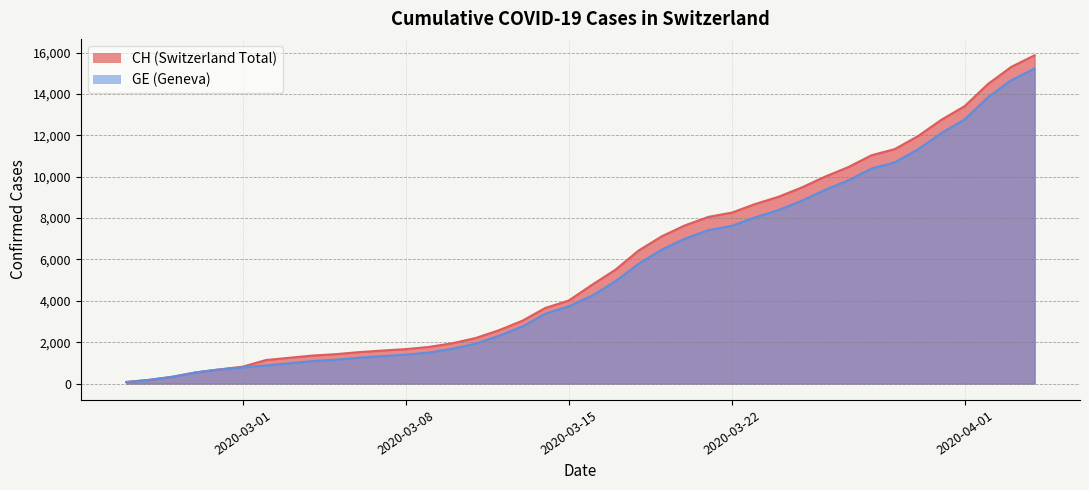

At which category is the sum across all series the highest?

2020-04-04